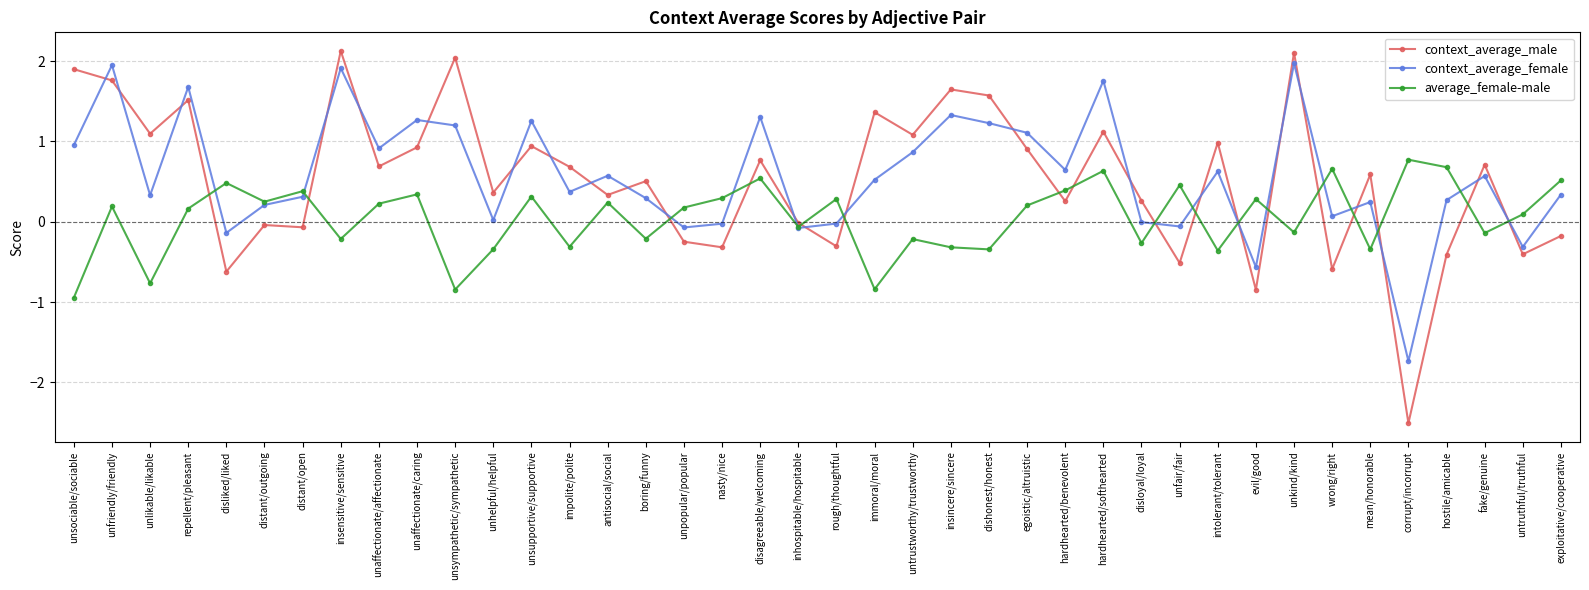

What is the highest value of the average_female-male series?

0.8